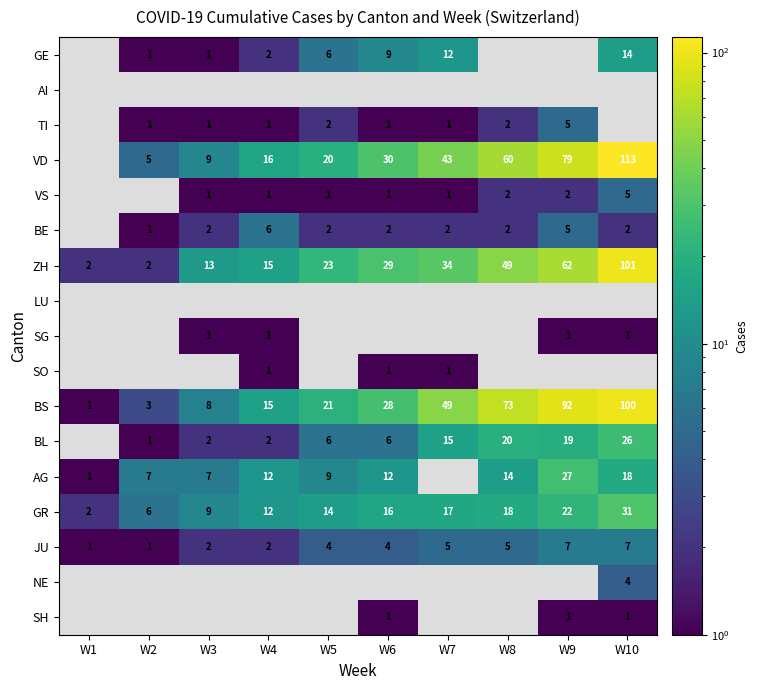

At which category does the chart reach its minimum across all series?

W2